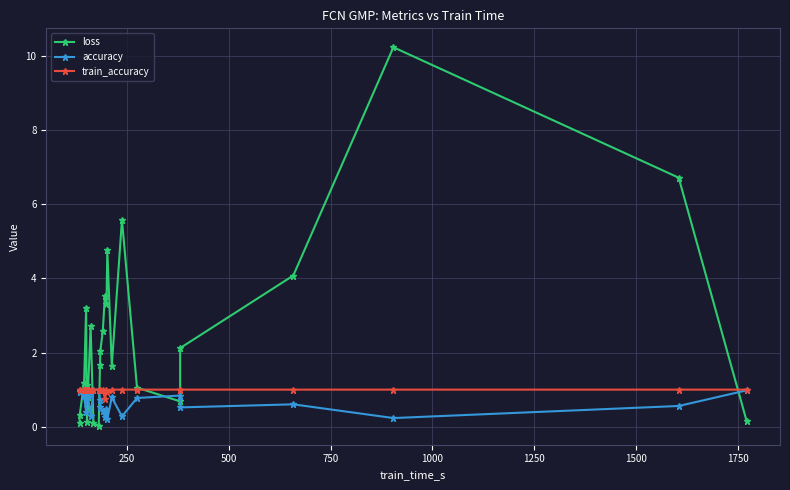

What is the average value of the loss series?

2.3